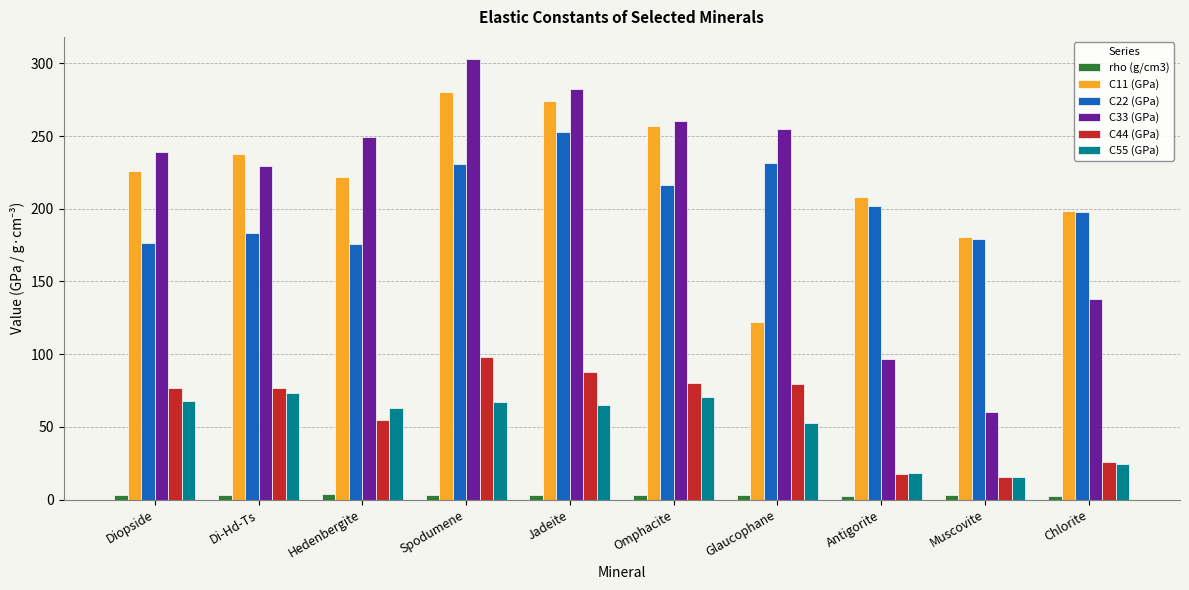

How many bars are there in each group?

6